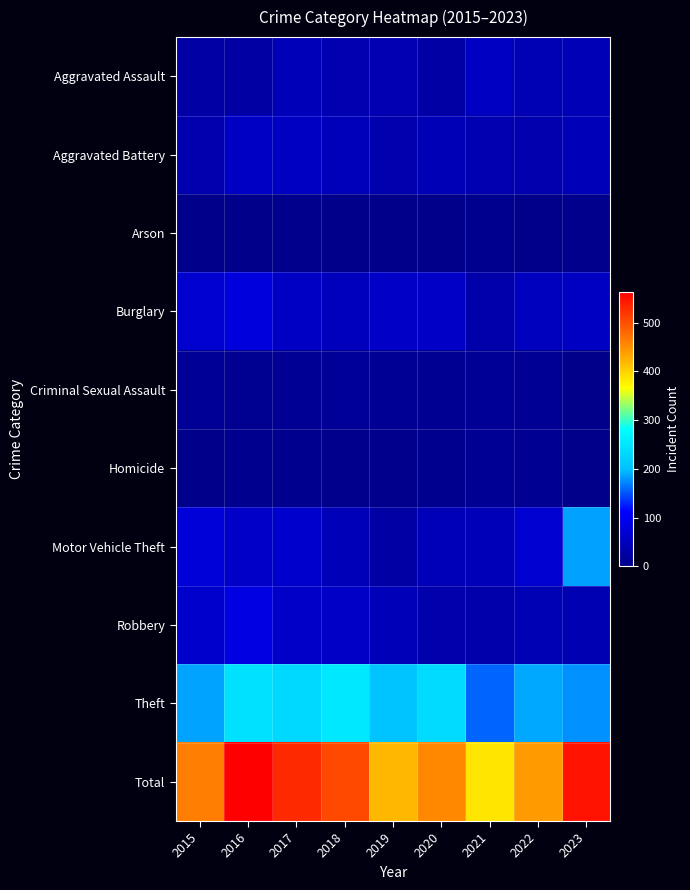

Count the number of categories in the chart.

9